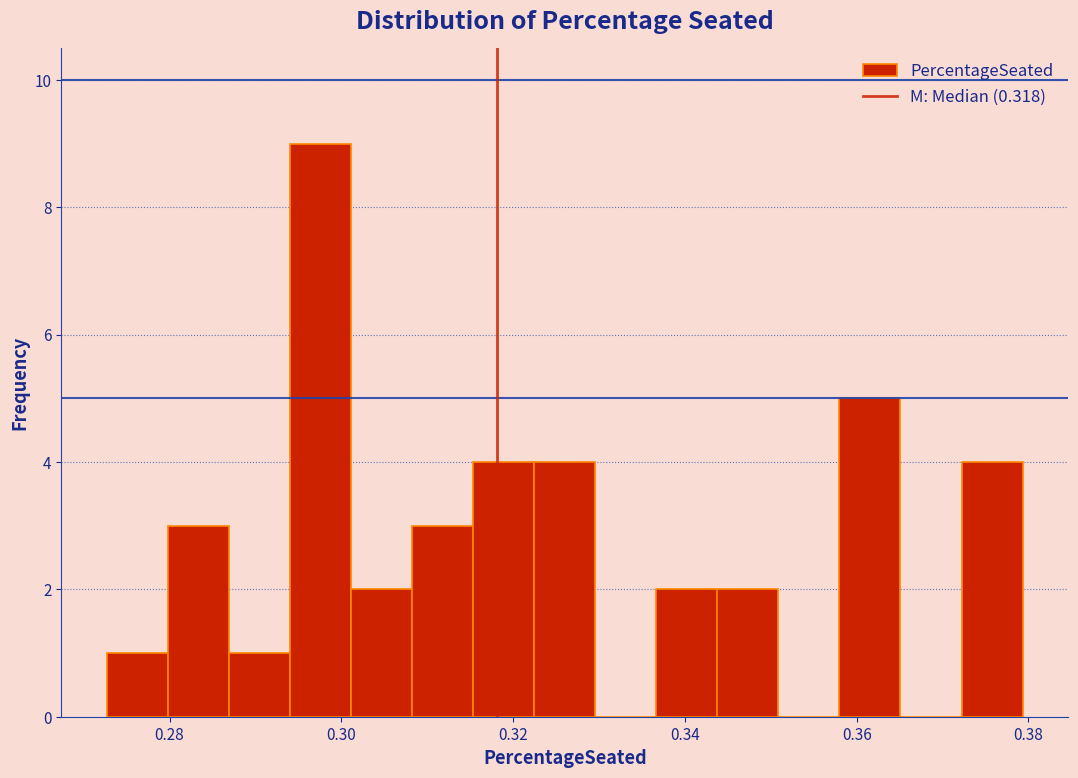

Around what value on the x-axis is the tallest bar? Give the approximate position of its centre, as read against the axis.

0.298